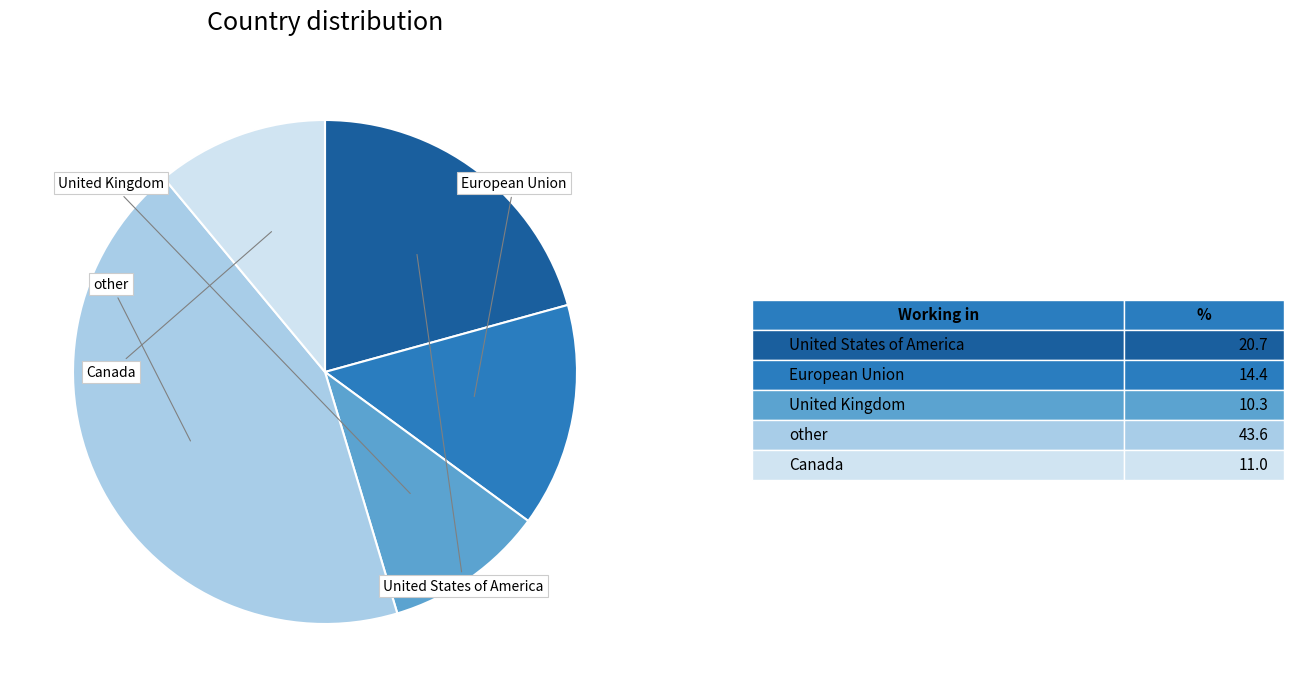

Is there a majority slice in this chart?

No